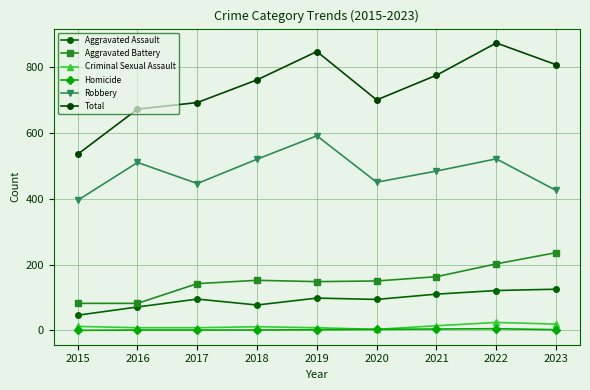

What is the difference between the Aggravated Assault values at 2016 and 2022?

50